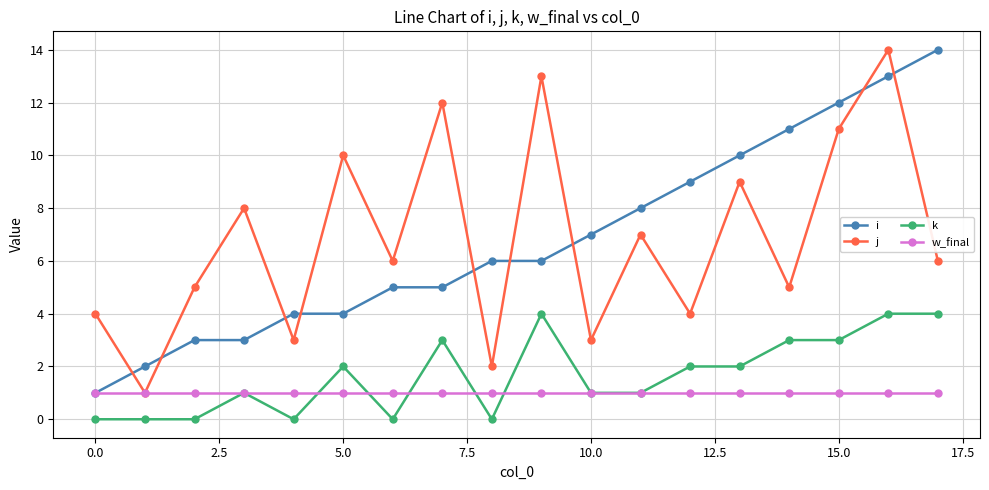

What is the highest value of the i series?

14